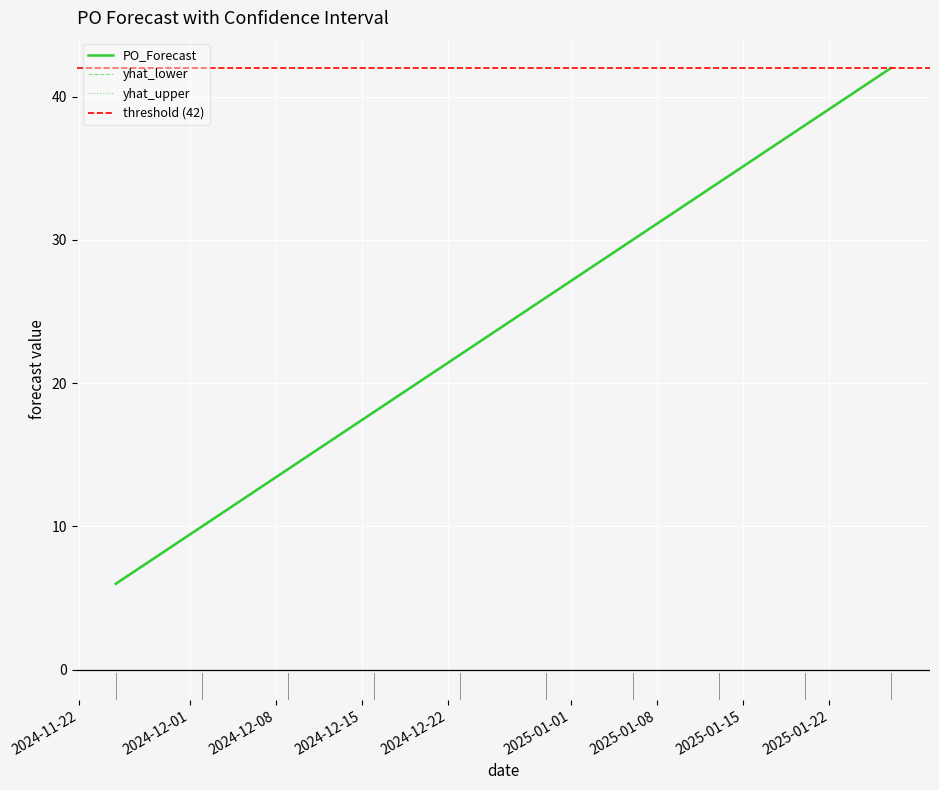

What position from the right is 2024-12-02?

9